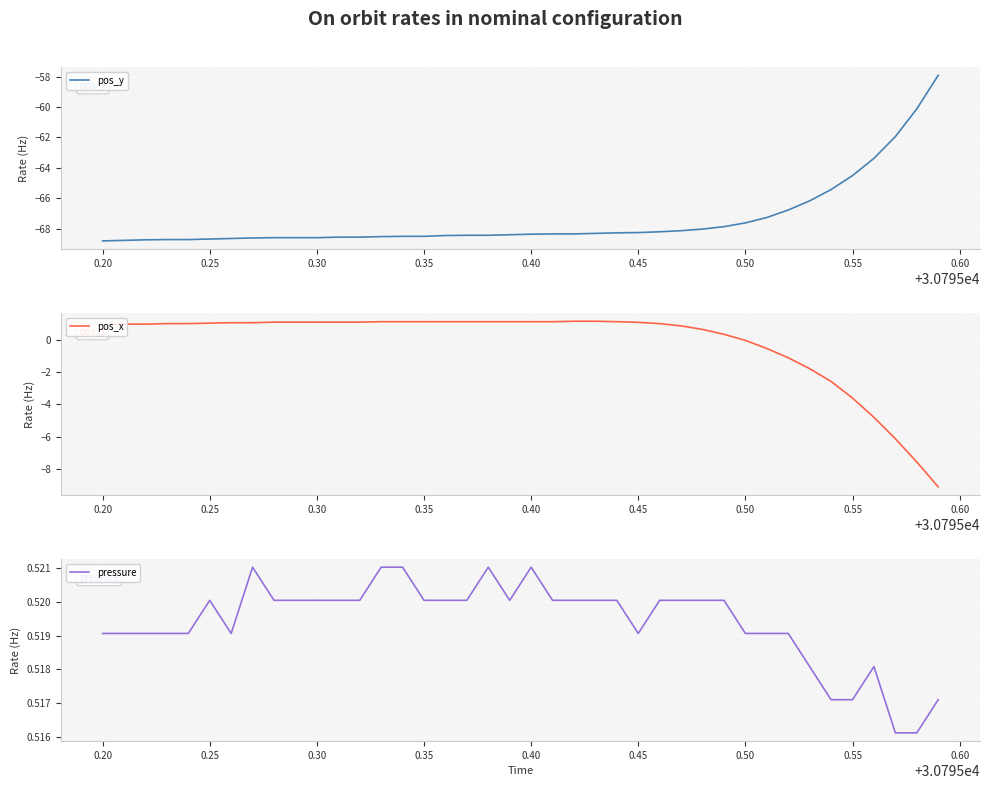

What is the minimum value for pressure?

0.5